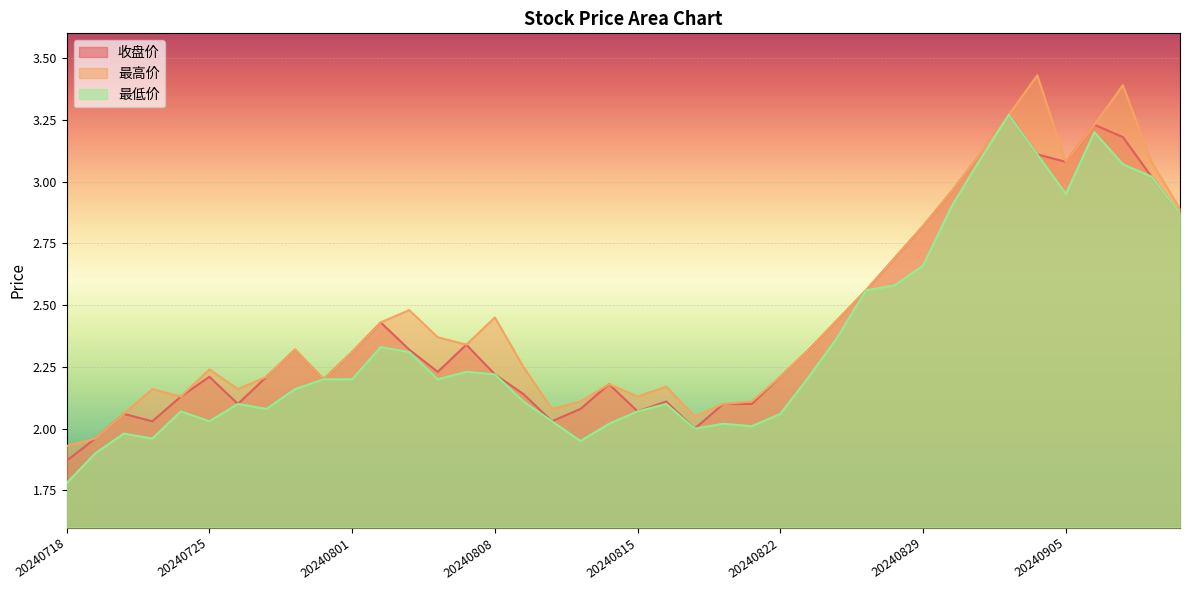

What are all the series names shown in the legend?

收盘价, 最高价, 最低价